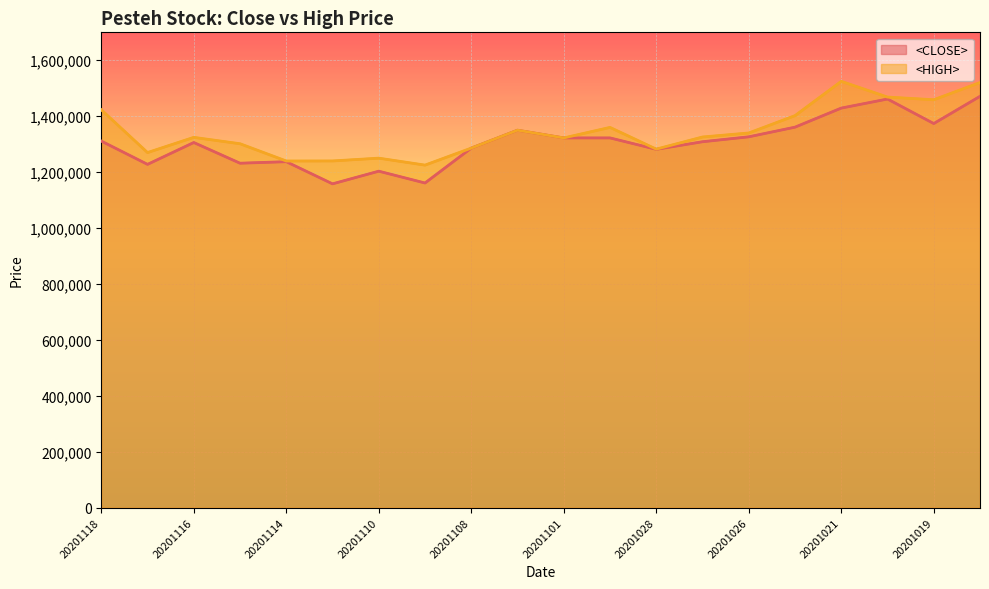

True or false: <CLOSE> has more than 0 interior local peaks.

True